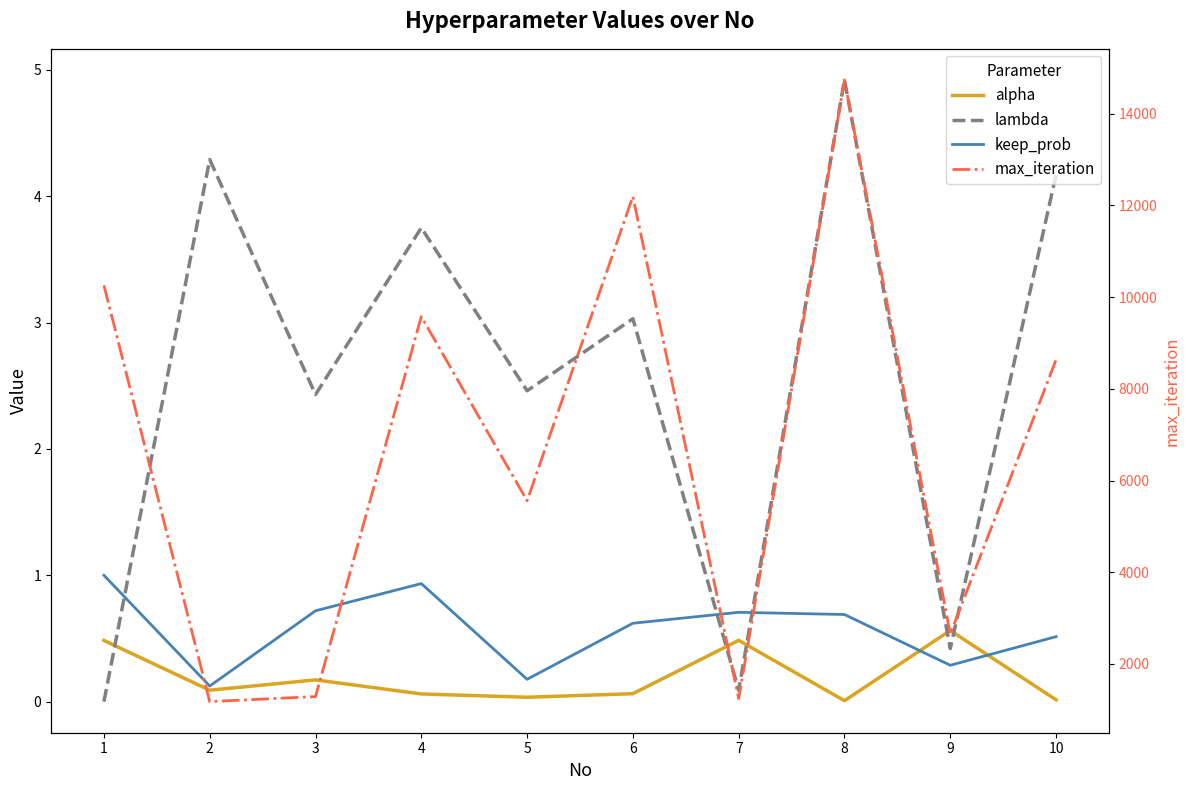

How many times do alpha and lambda cross each other?

5